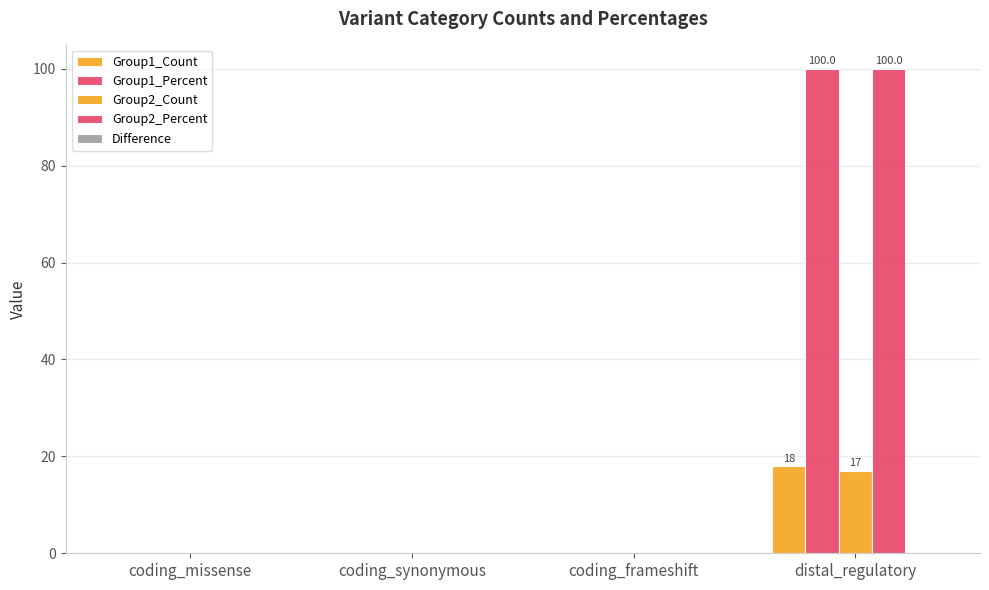

Which category has the lowest value in the Group1_Count series?

coding_missense